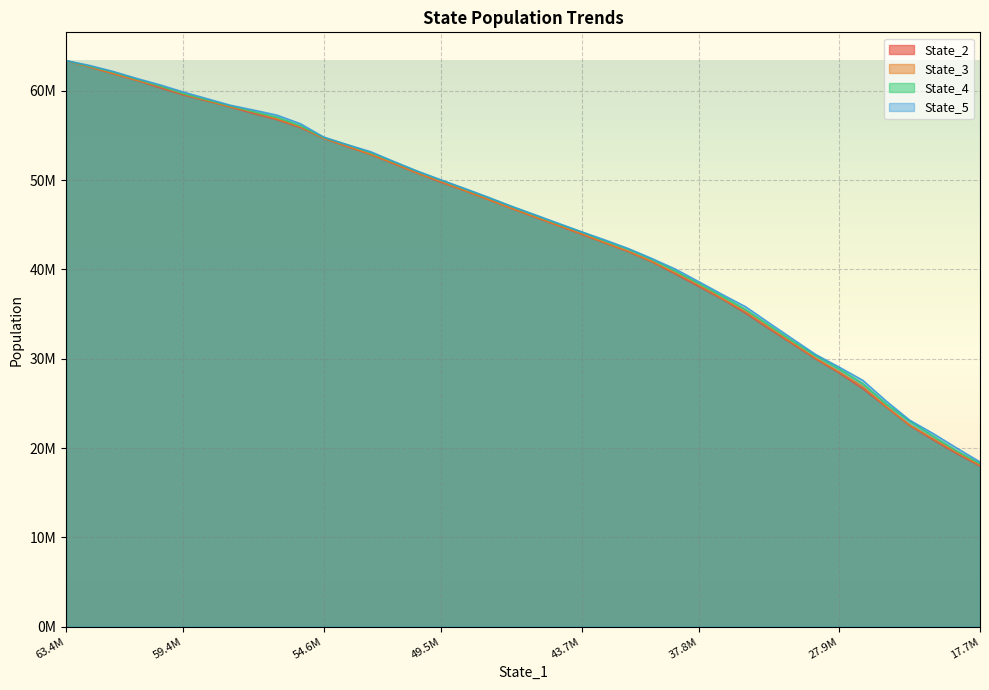

Rank the categories by State_2 value from highest to lowest.

63.4M, 59.4M, 54.6M, 49.5M, 43.7M, 37.8M, 27.9M, 17.7M, 8, 9, 10, 11, 12, 13, 14, 15, 16, 17, 18, 19, 20, 21, 22, 23, 24, 25, 26, 27, 28, 29, 30, 31, 32, 33, 34, 35, 36, 37, 38, 39